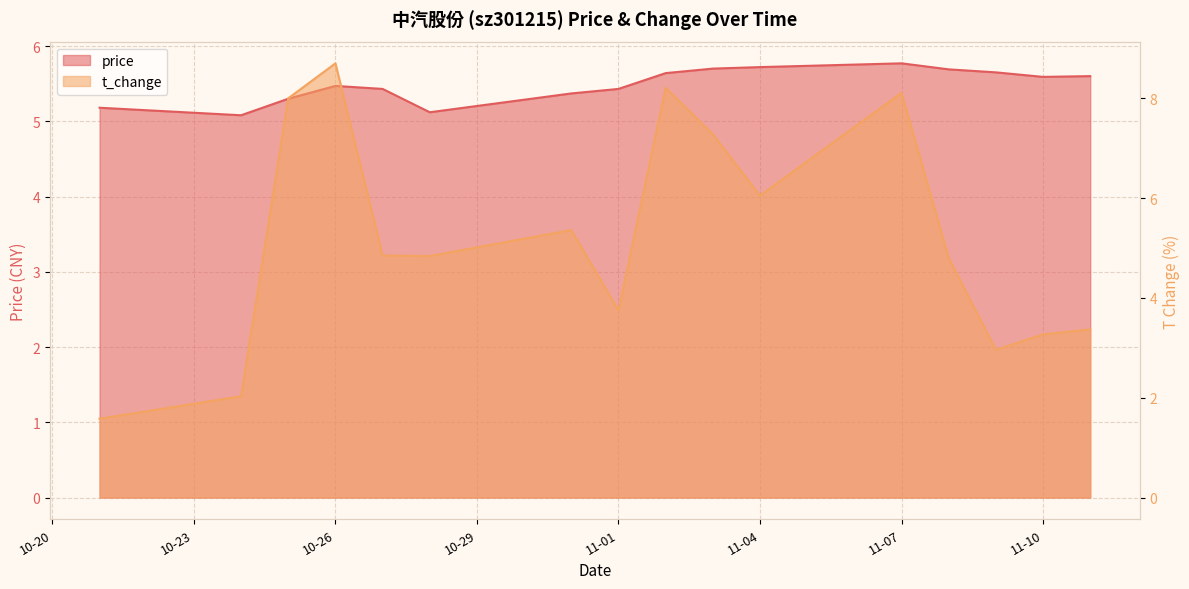

Is the value of price at 2022-11-04 greater than the value of t_change at 2022-10-28?

Yes